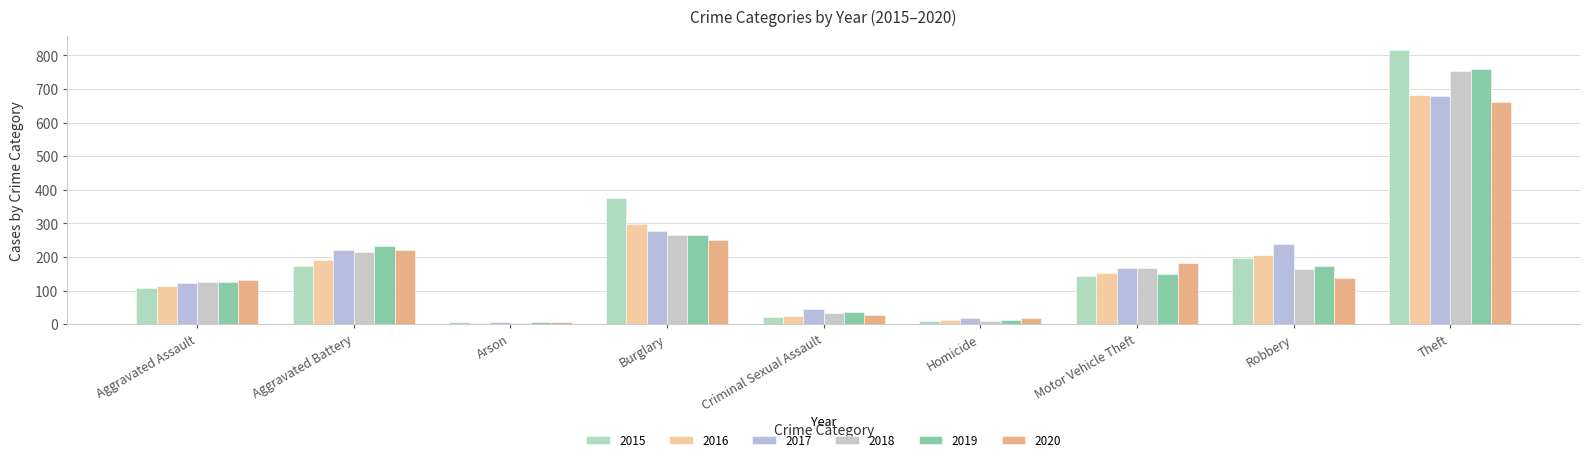

How many bars are there in each group?

6